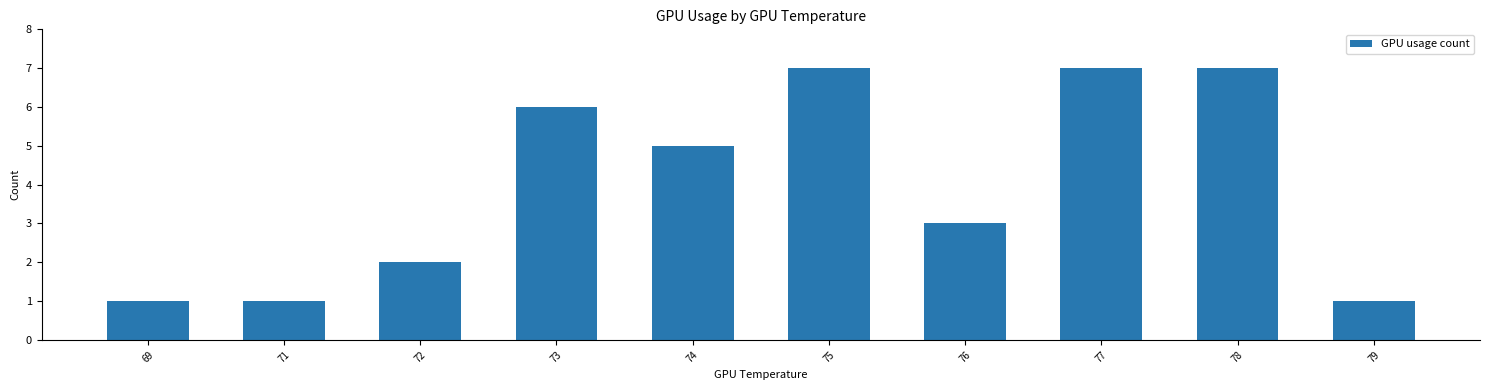

Is it true that the value at 71 is 1?

True